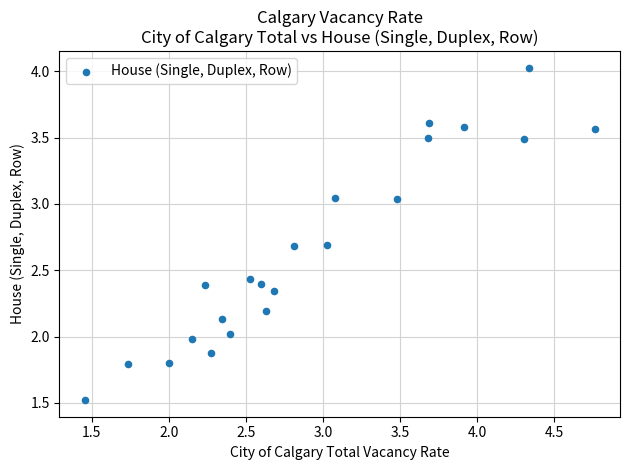

What is the range of X values (max minus min)?

3.3